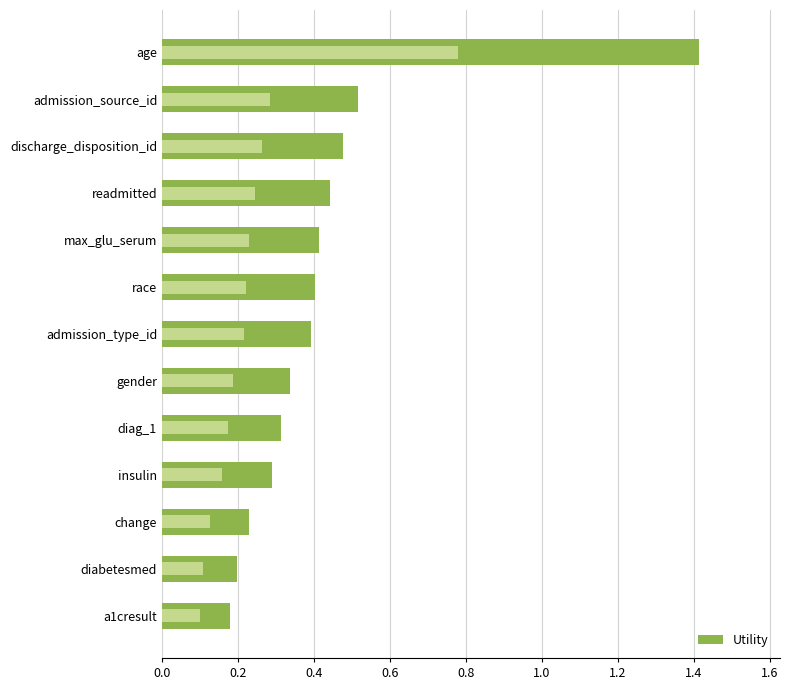

The value at age is 1.4. True or false?

True